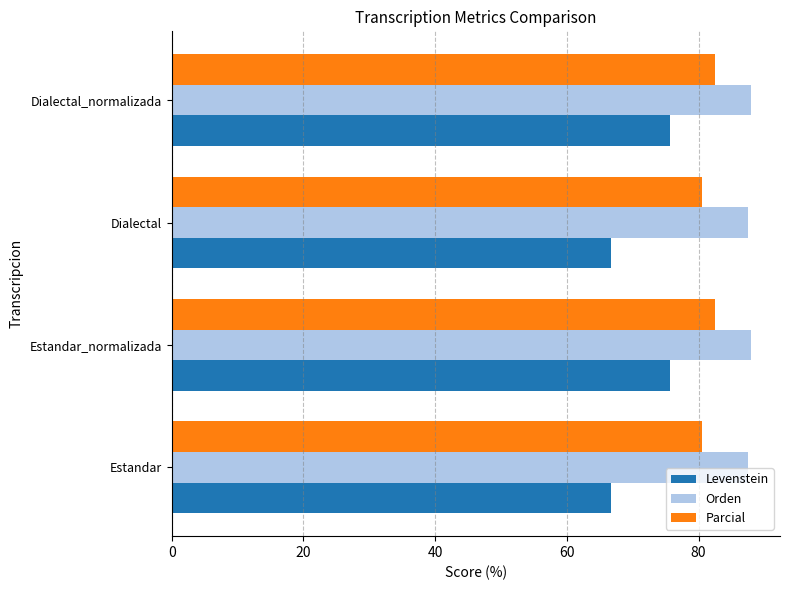

Between Estandar and Estandar_normalizada, which series saw the biggest shift?

Levenstein